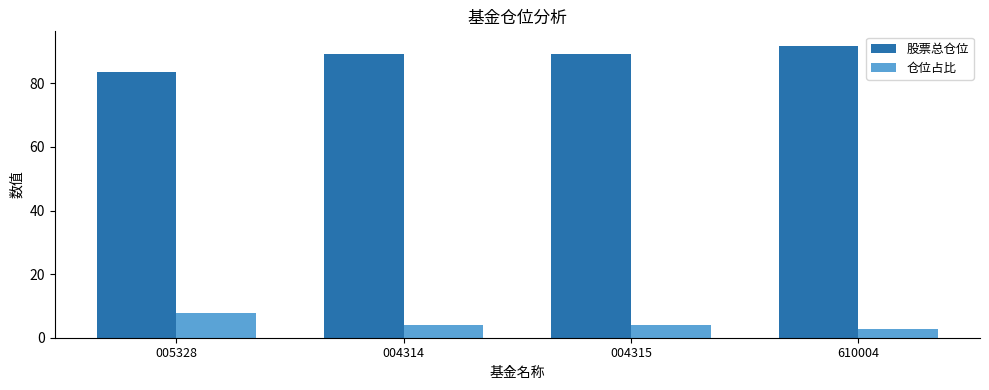

What is the difference between the highest and lowest values at 004315?

85.2